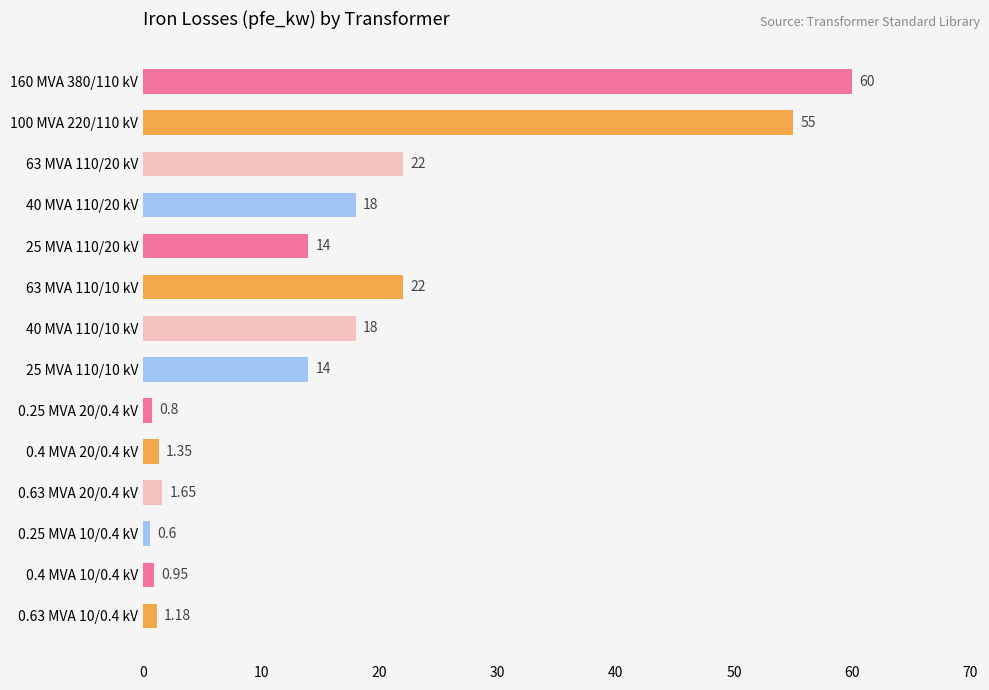

What is the average value?

16.4